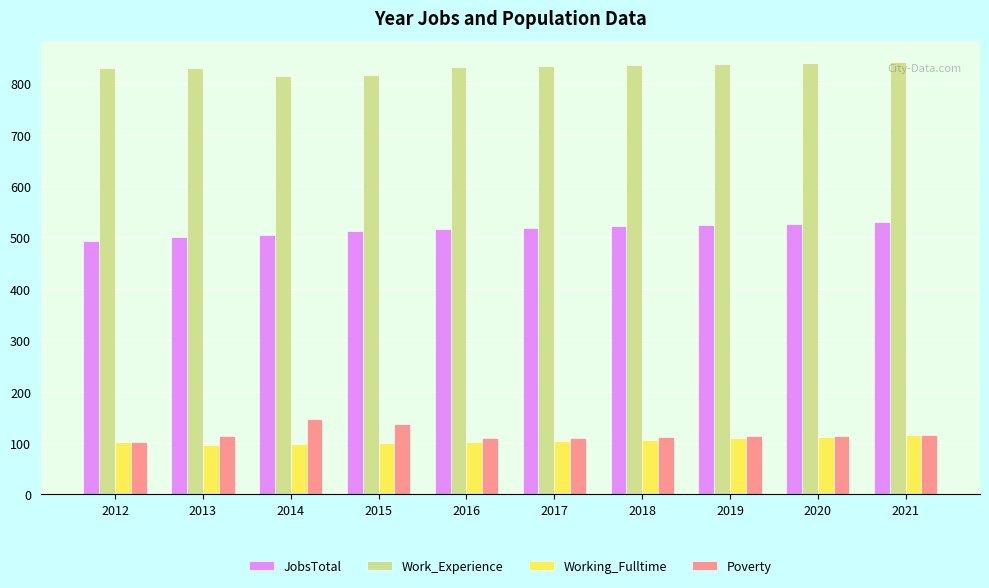

What is the average value of the Working_Fulltime series?

104